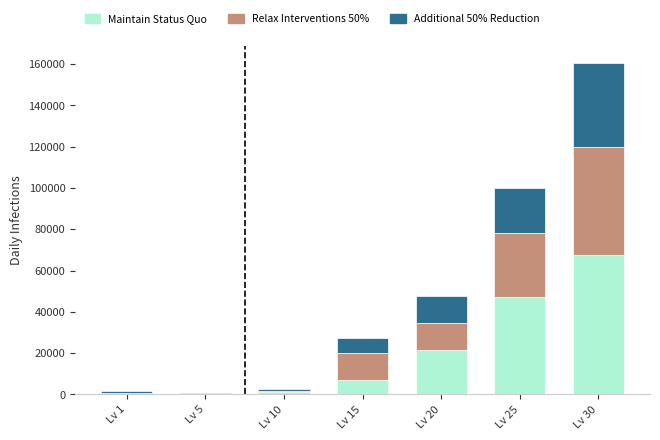

At which category is the sum across all series the highest?

Lv 30